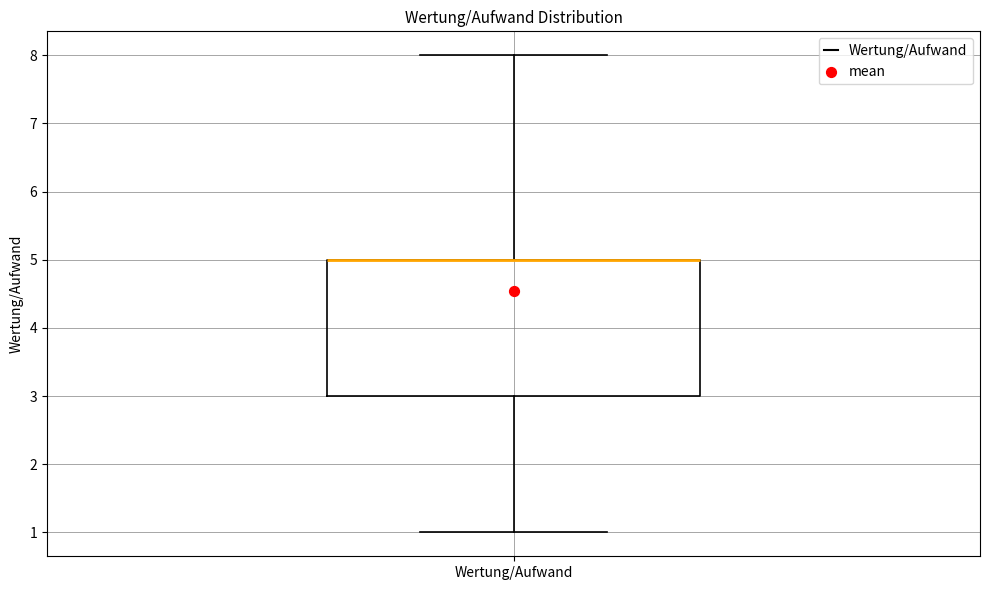

Read this box plot against the y-axis: the position of the median line, the range covered by the box, and the ends of both whiskers. The values are not printed on the chart, so give them approximately, as read against the axis.

median 5 (drawn on the box's upper edge), box 3 to 5, whiskers 1 to 8